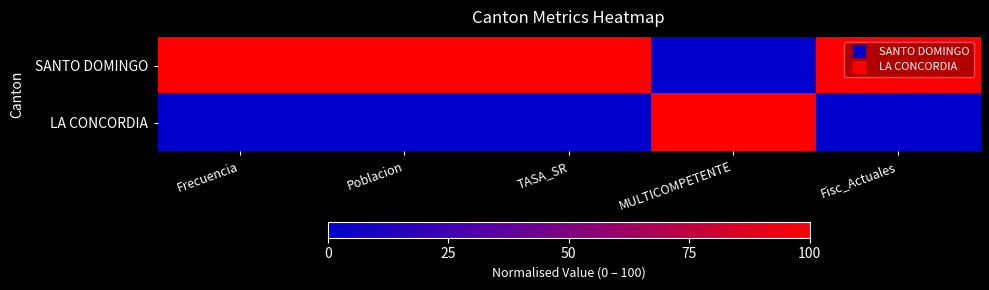

What is the difference between the highest and lowest values at Fisc_Actuales?

100